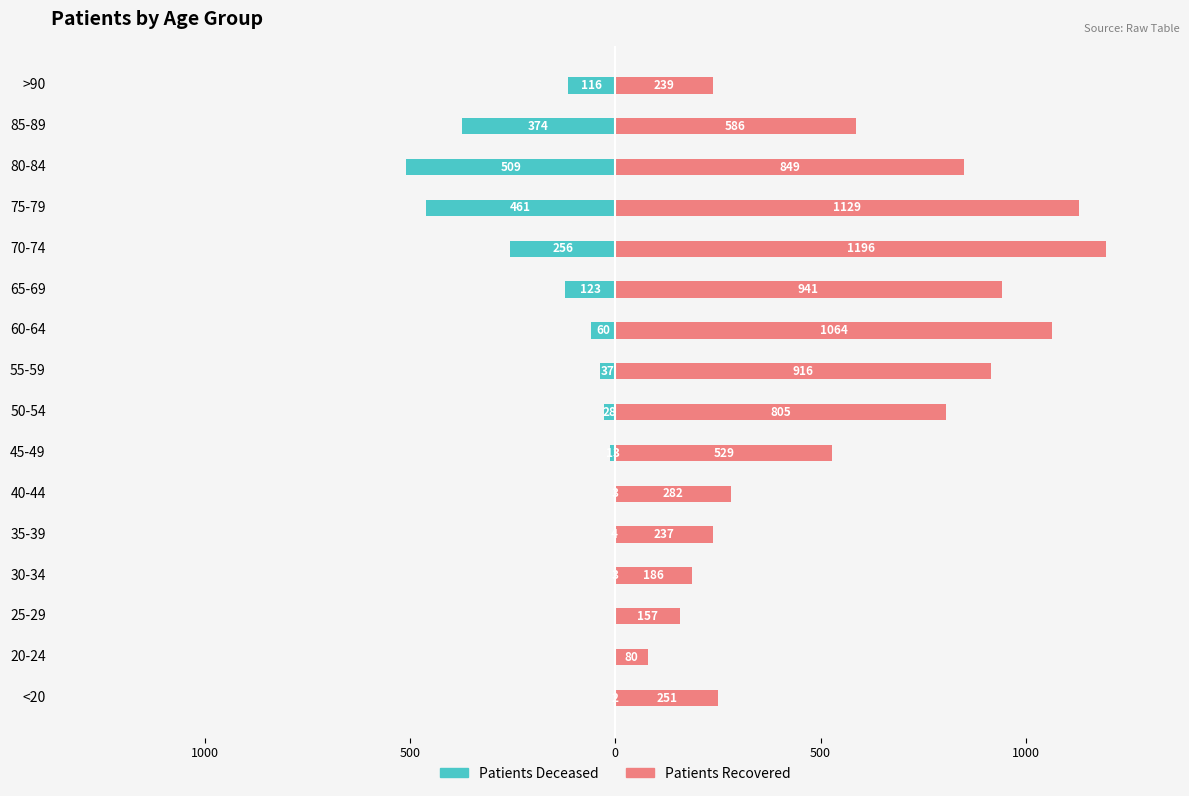

The patients_deceased series shows -2 at 35-39. True or false?

False